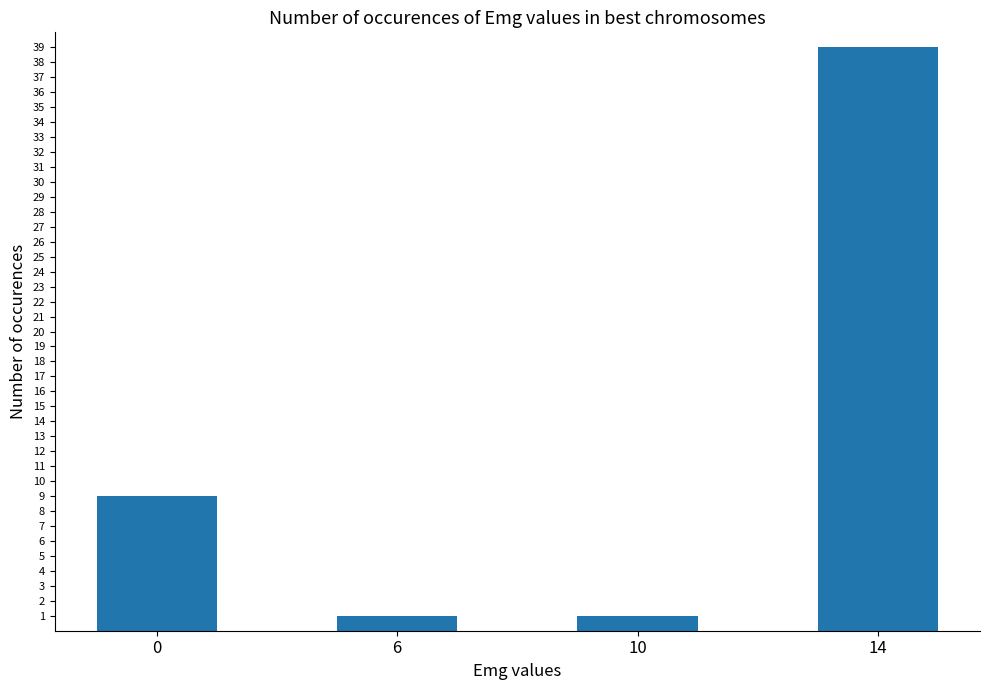

Reading left to right, transcribe all the data shown in this chart.

0=9	6=1	10=1	14=39